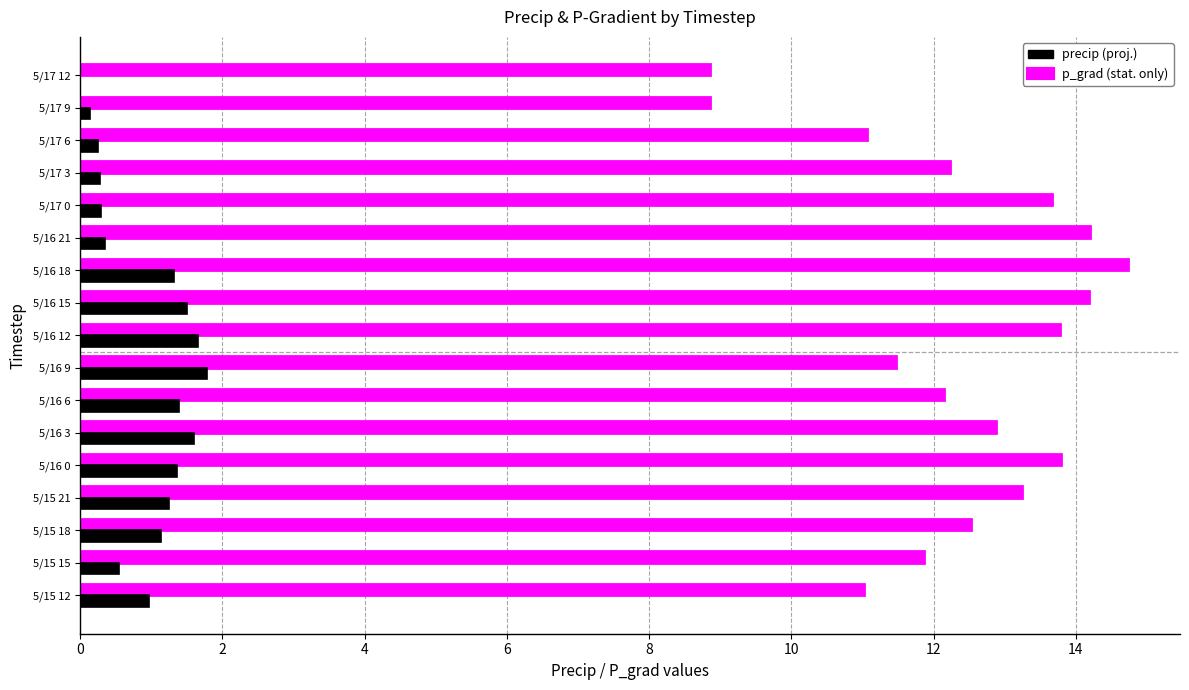

What is the total value across all series at 5/15 21?

14.5